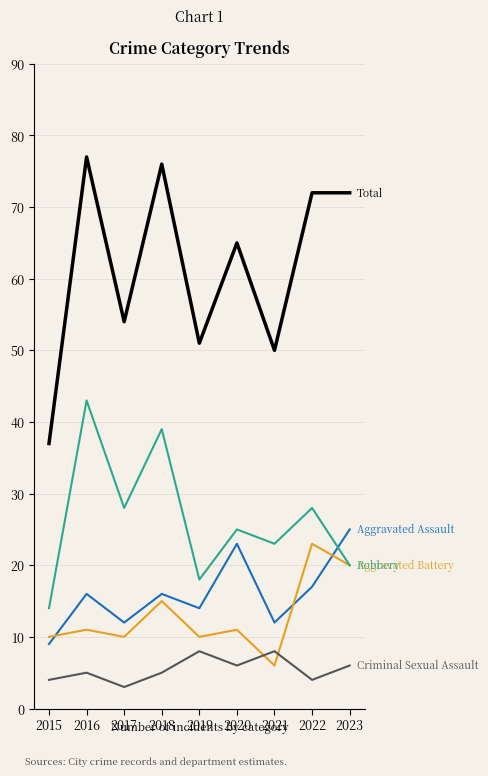

What is the spread (max minus min) of values at 2017?

51